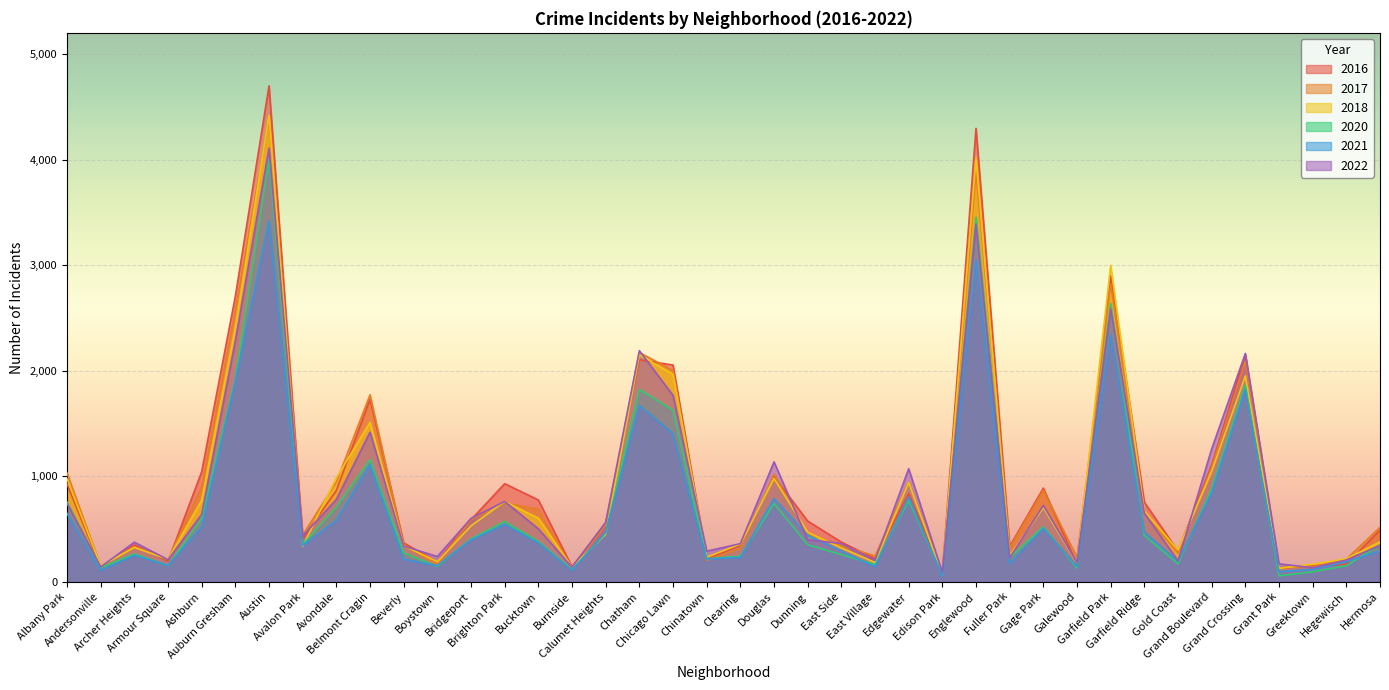

What position from the right is Auburn Gresham?

35